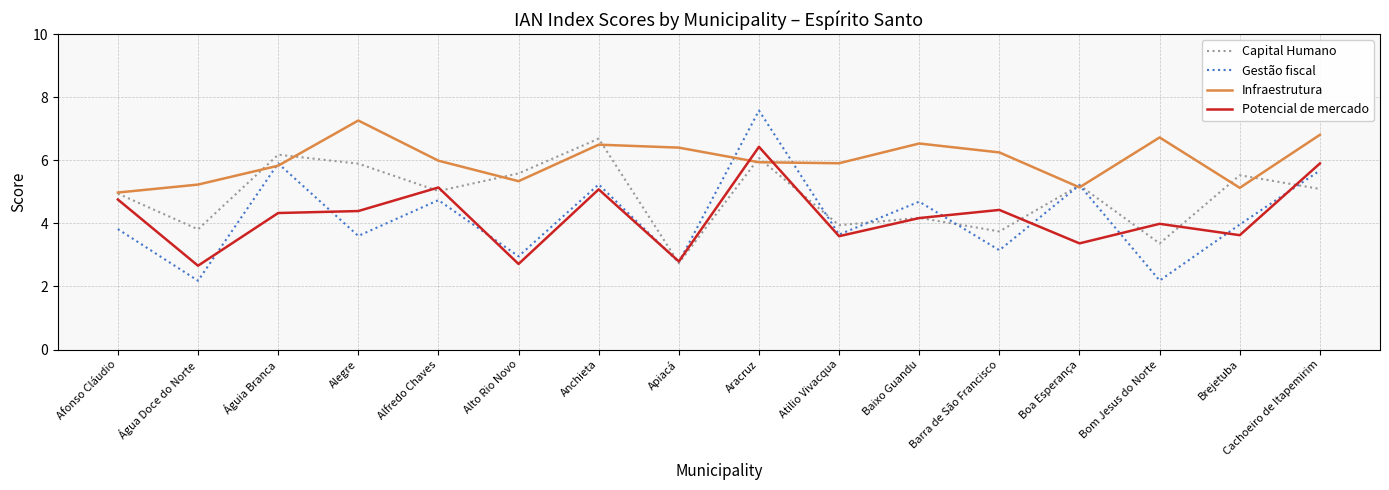

What is the highest value of the Potencial de mercado series?

6.4